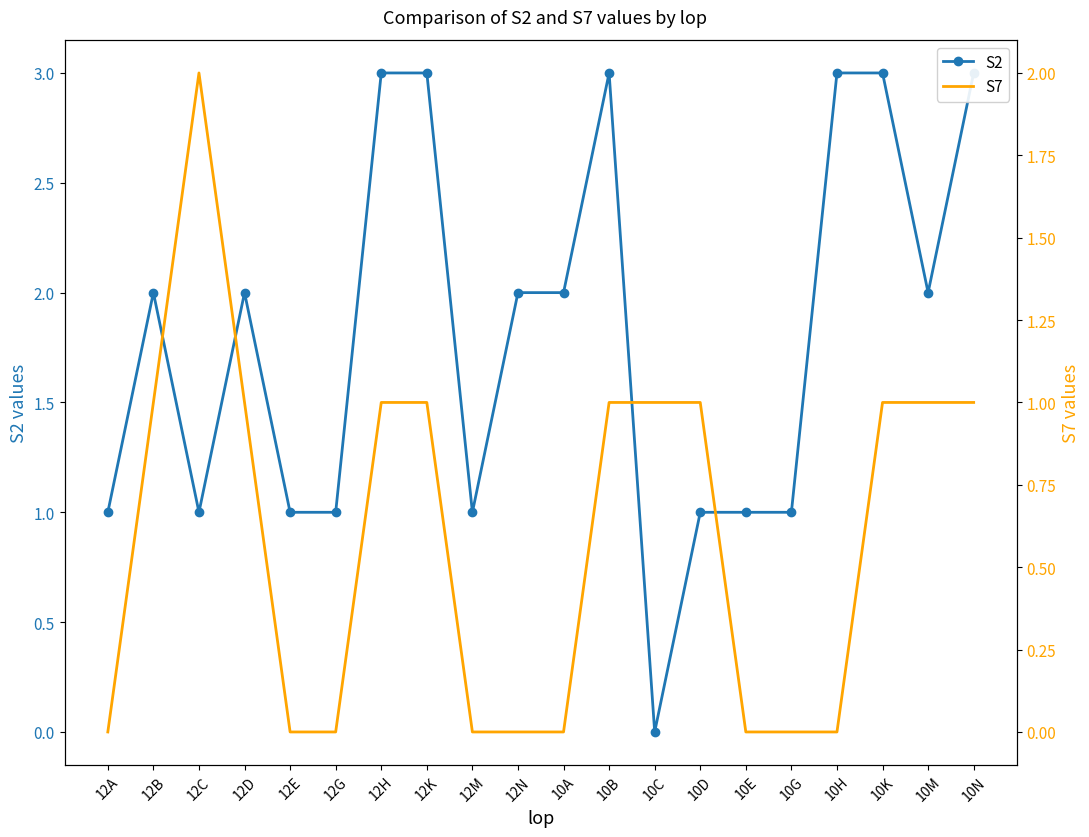

How many values in the S7 series exceed 1?

1